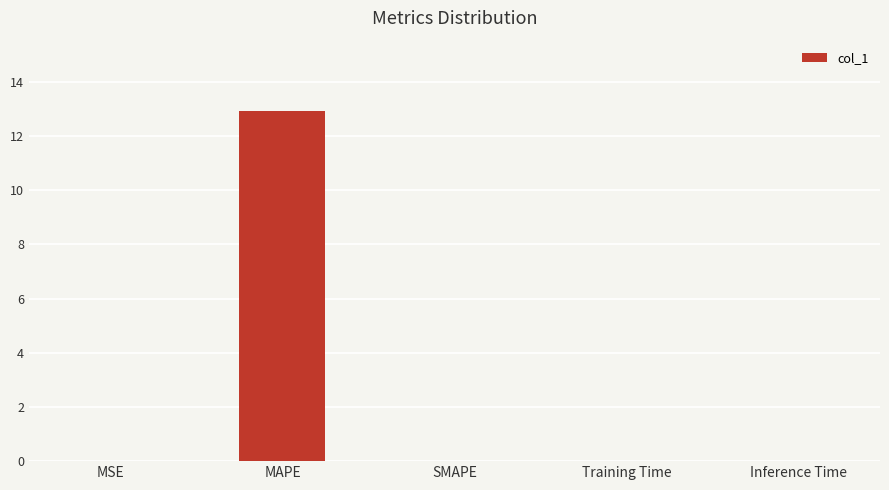

The chart shows a value of -8.4 at SMAPE. True or false?

False